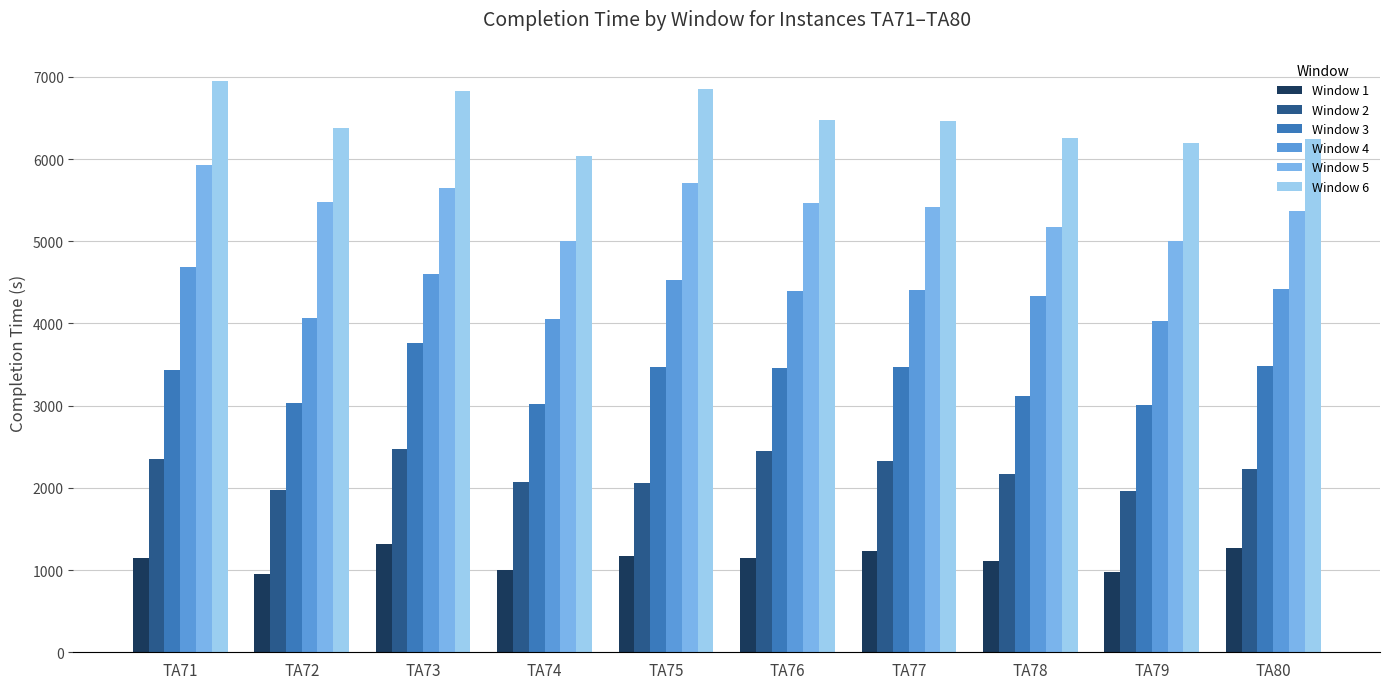

At which label does Window 2 first exceed 2232?

TA71